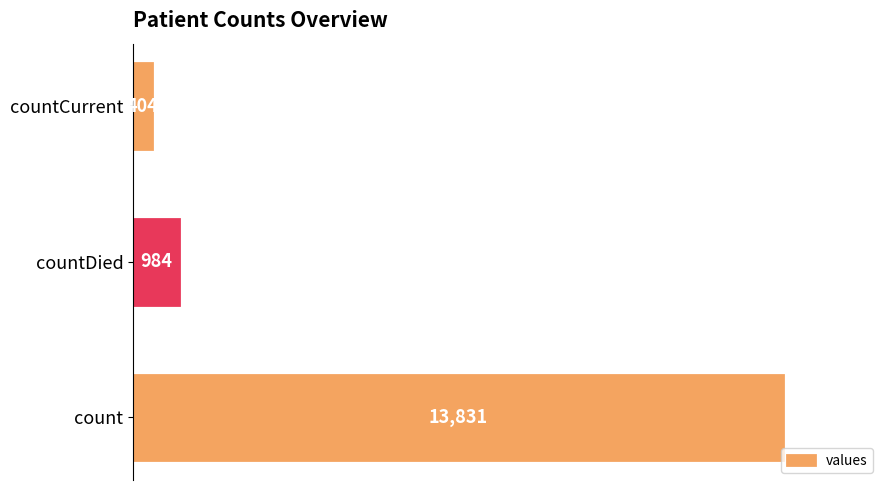

Is it true that the value at countDied is 984?

True